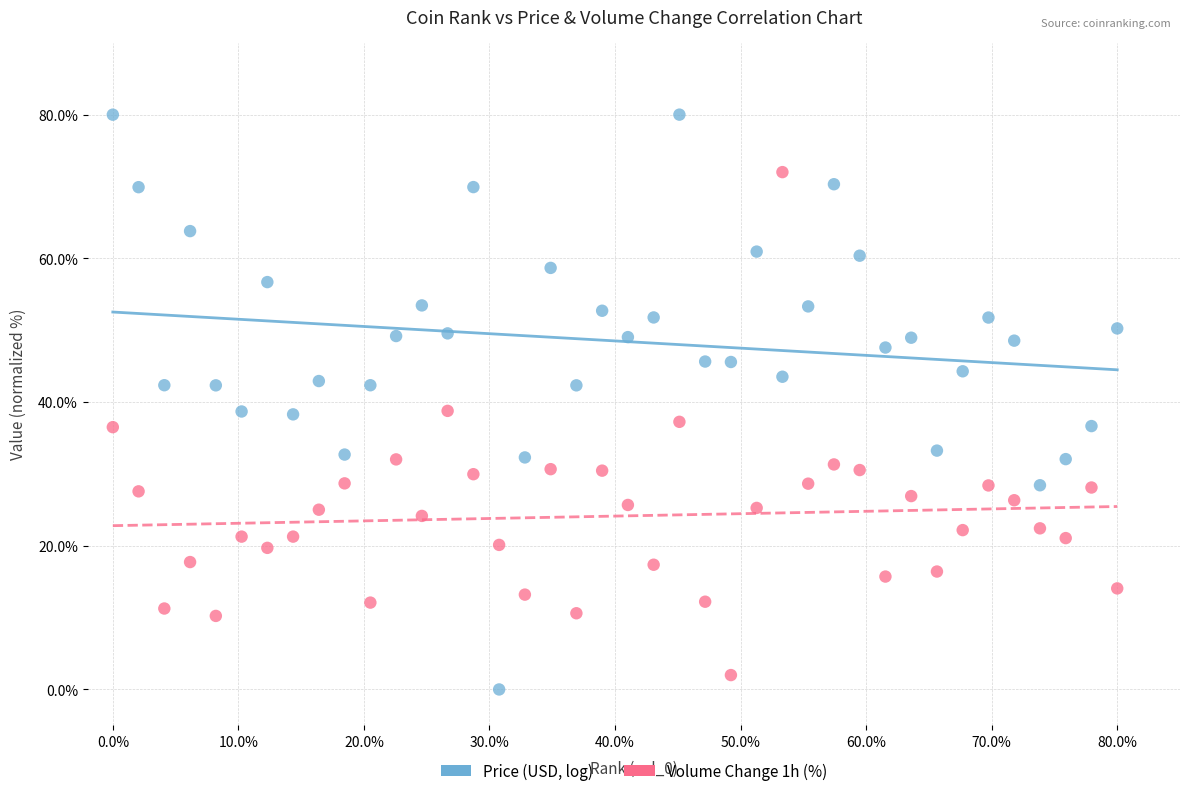

Across all data points, what is the range of Y values (max minus min)?

80.0